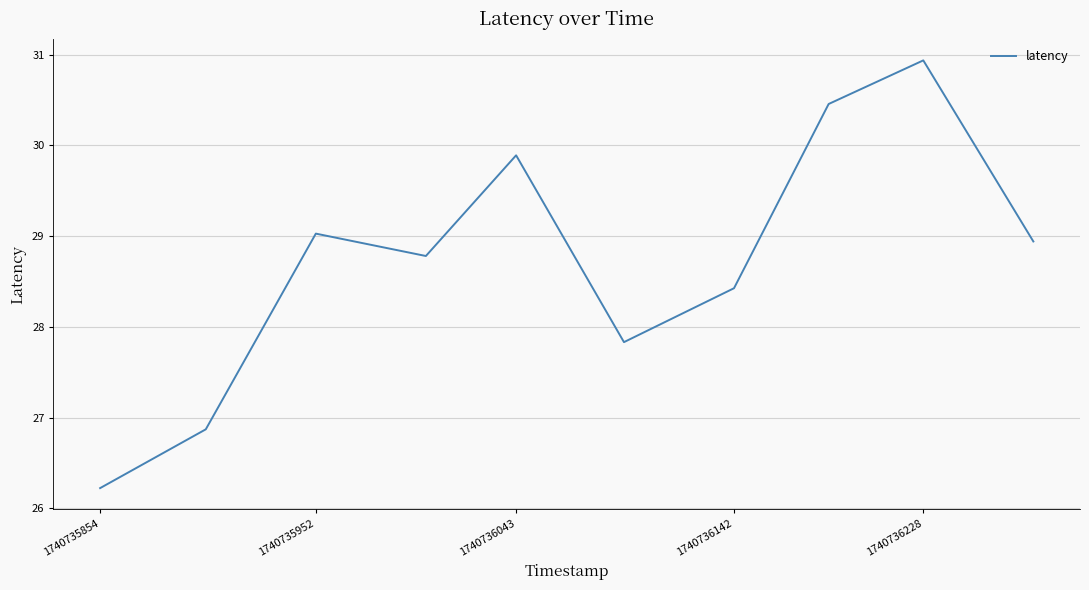

What is the difference between the maximum and minimum values?

4.7